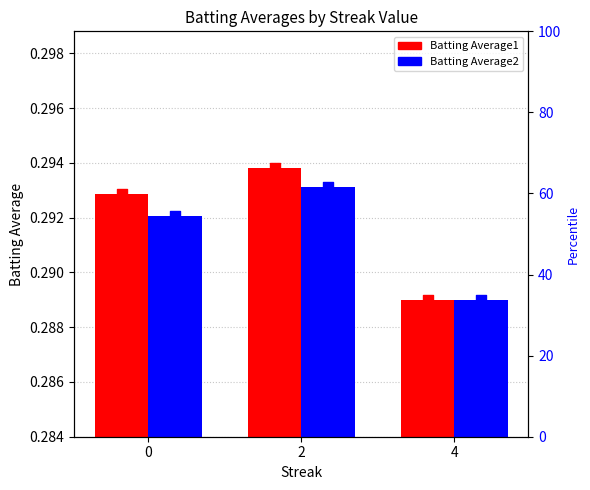

Which series reaches the minimum Y coordinate?

Batting Average1